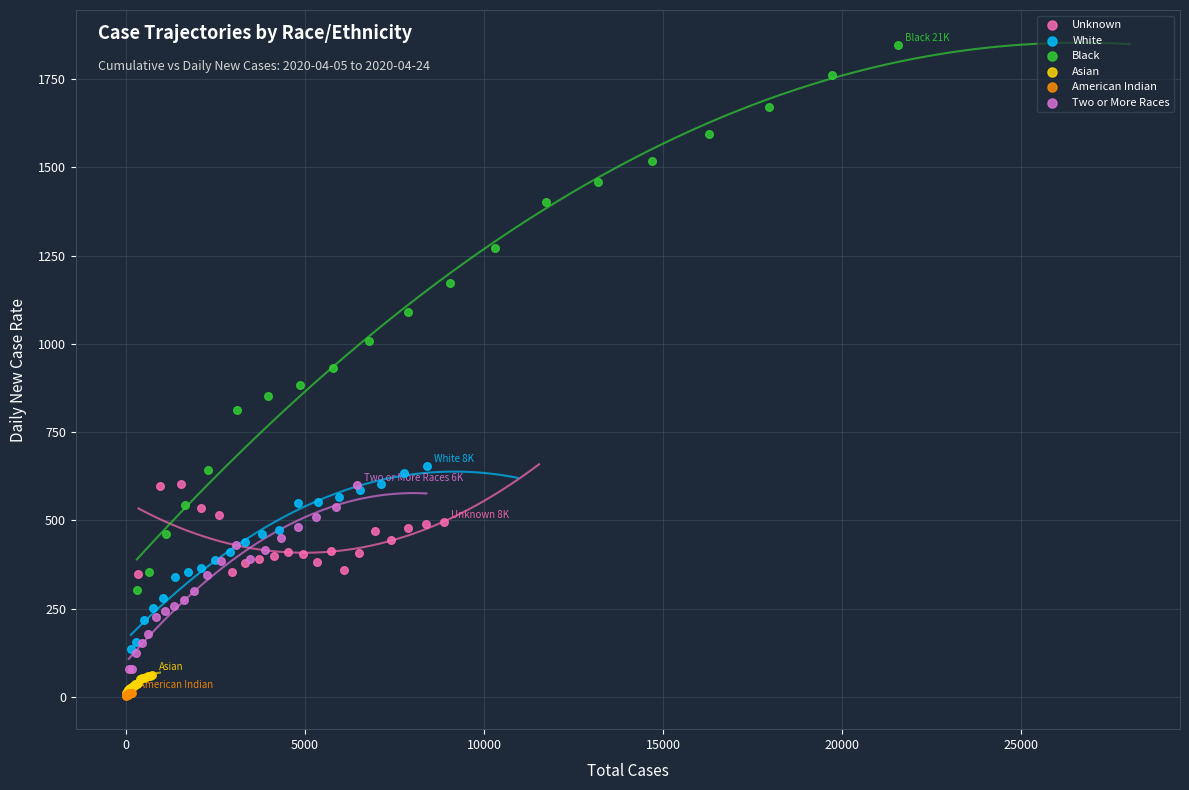

Which series has the widest spread of Y values?

Black